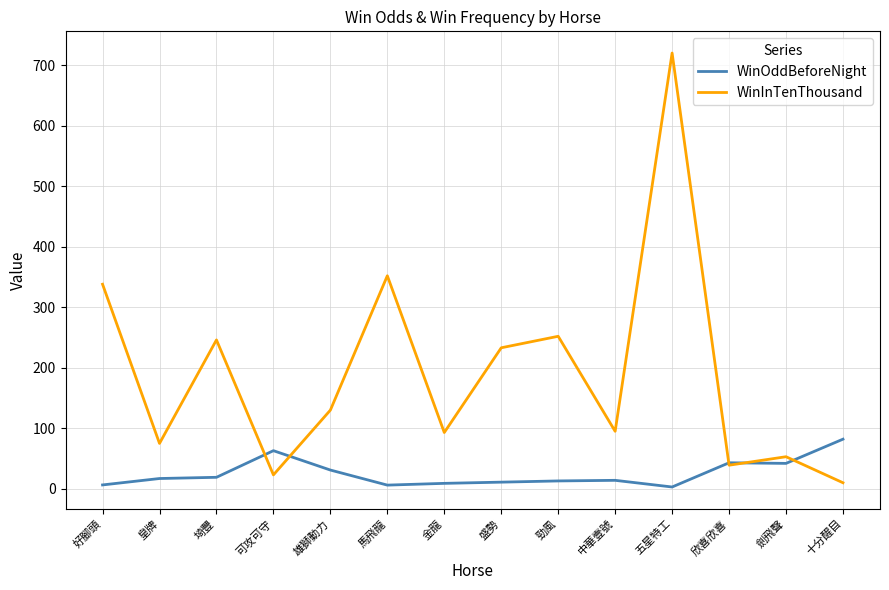

What is the greatest value displayed?

720.0